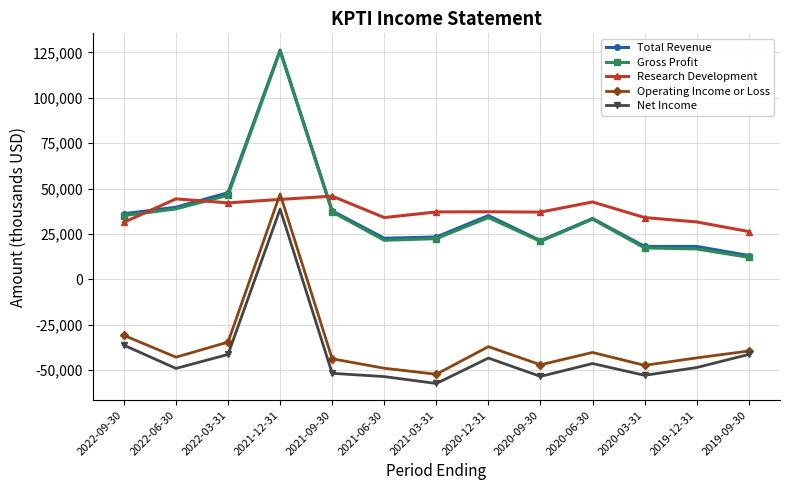

What are all the series names shown in the legend?

Total Revenue, Gross Profit, Research Development, Operating Income or Loss, Net Income